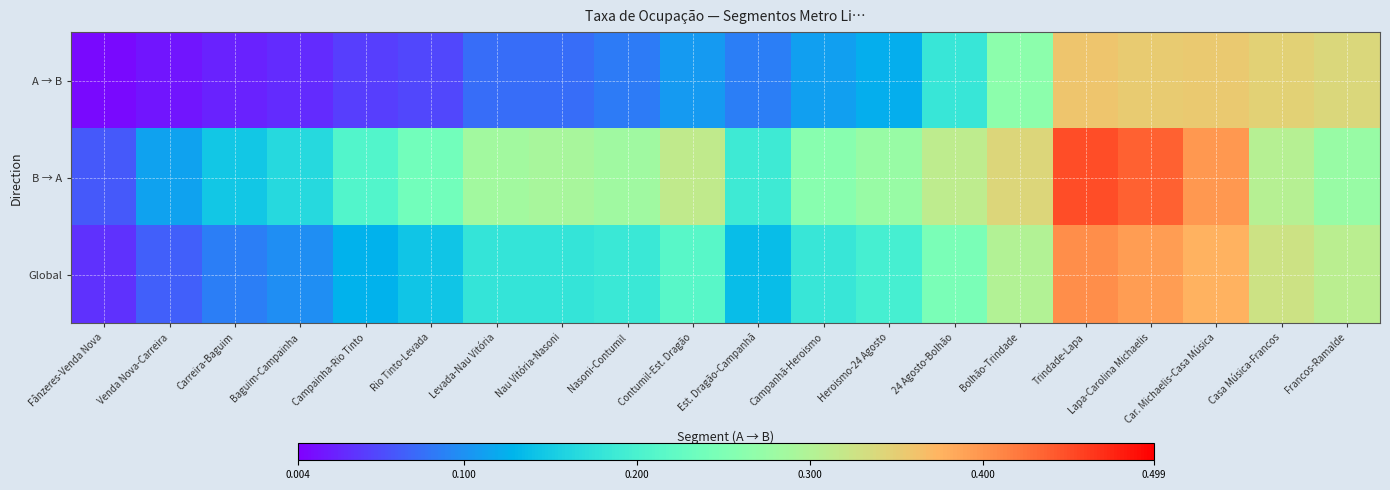

List the series in order of their peak value, lowest first.

A → B, Global, B → A